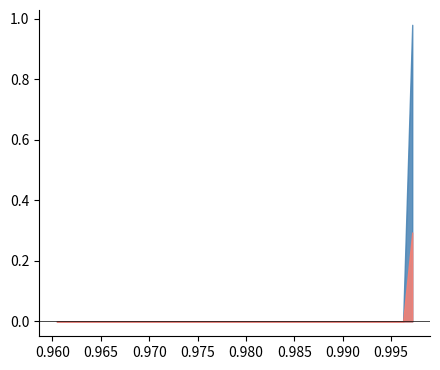

What is the average value of the x series?

1.0